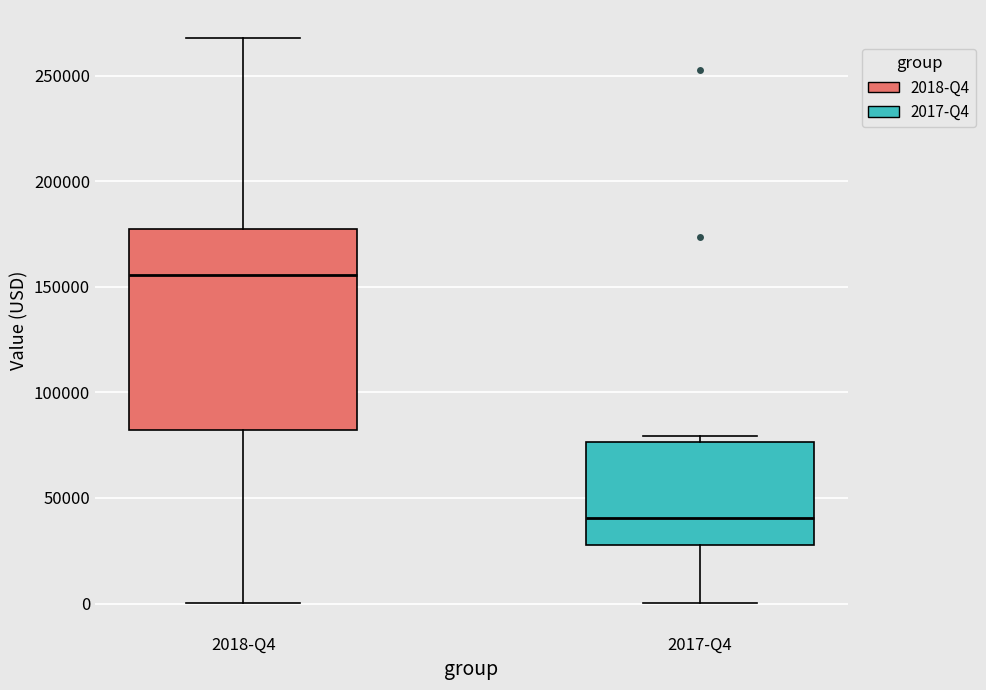

Comparing the boxes themselves (not the whiskers), which one is the tallest?

2018-Q4